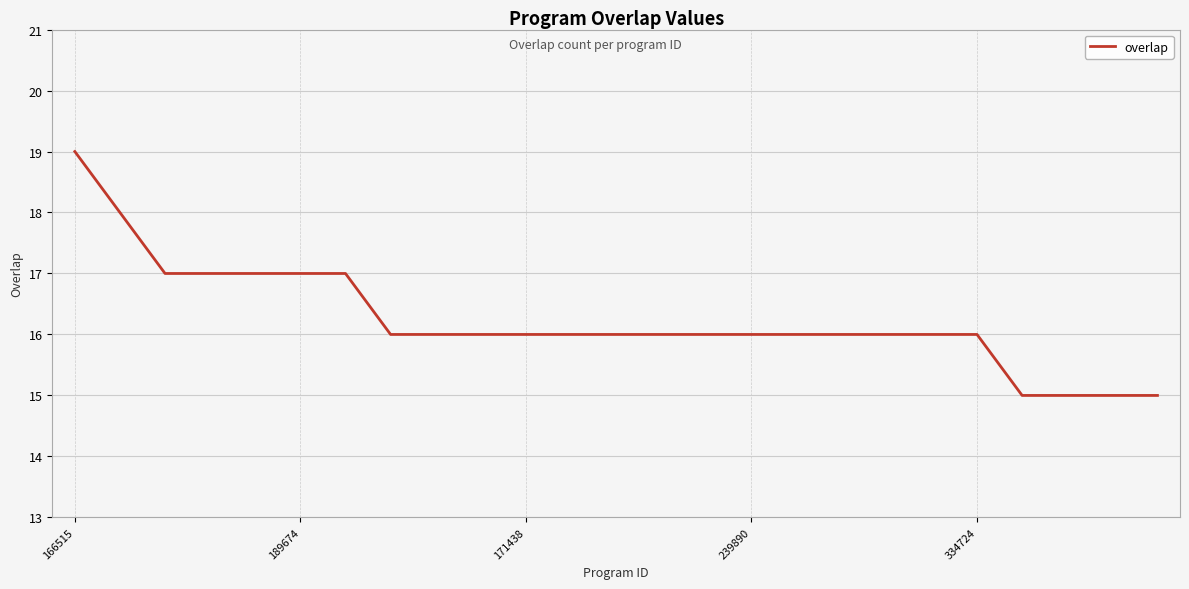

What is the maximum value shown in the chart?

19